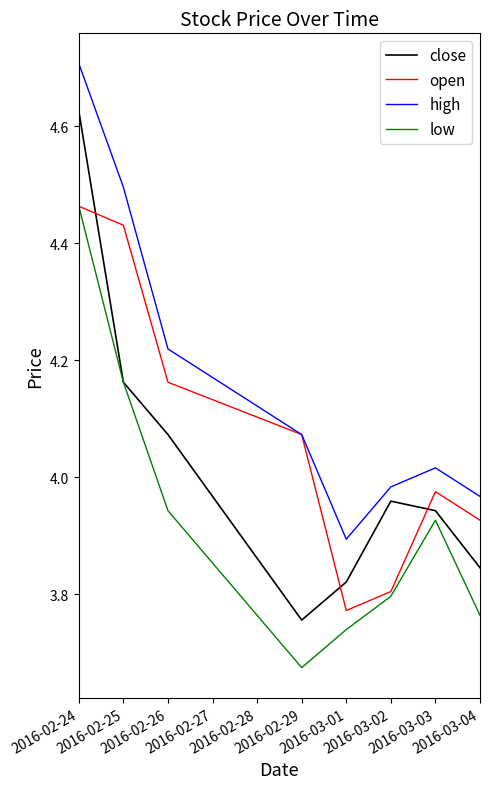

What is the greatest value displayed?

4.7